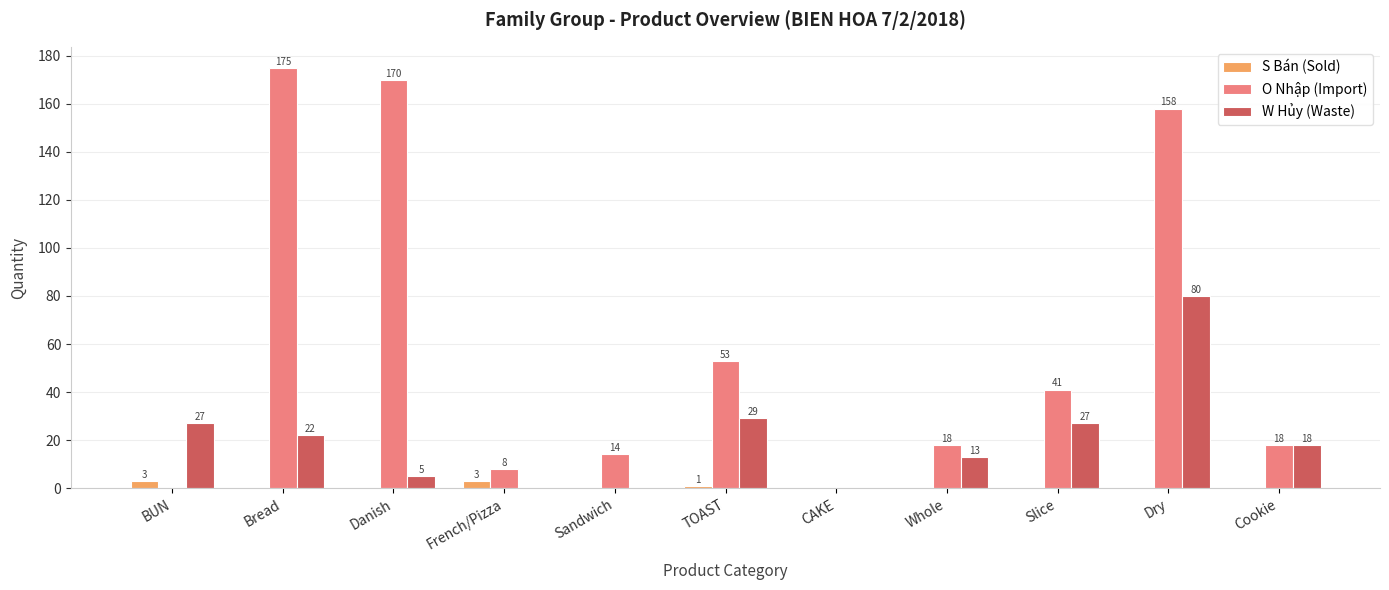

Reading left to right, transcribe all the data shown in this chart.

S Bán (Sold): 3	0	0	3	0	1	0	0	0	0	0
O Nhập (Import): 0	175	170	8	14	53	0	18	41	158	18
W Hủy (Waste): 27	22	5	0	0	29	0	13	27	80	18